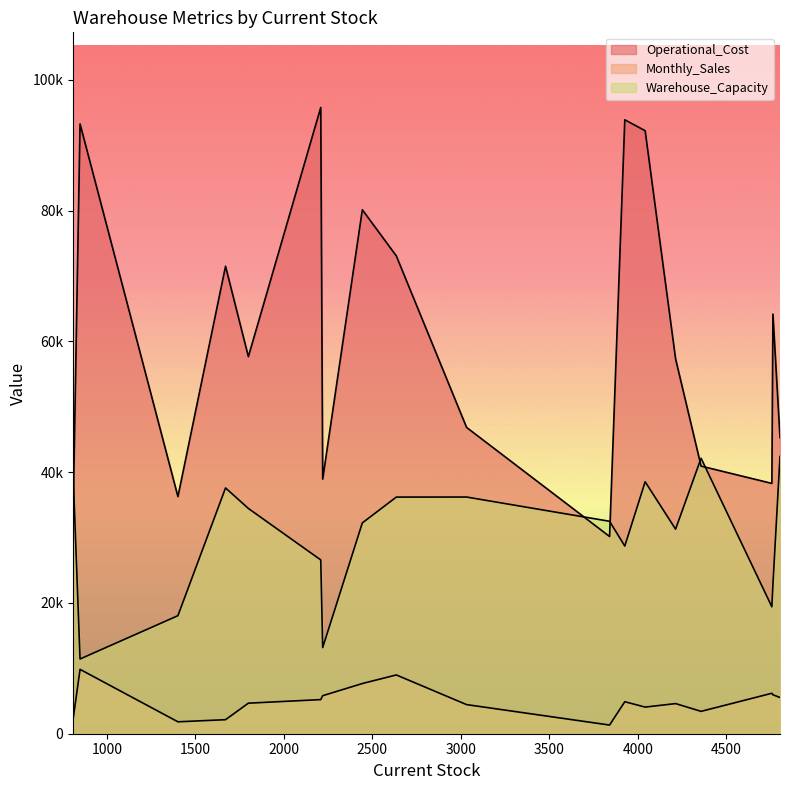

Which series has the largest range (max minus min)?

Operational_Cost